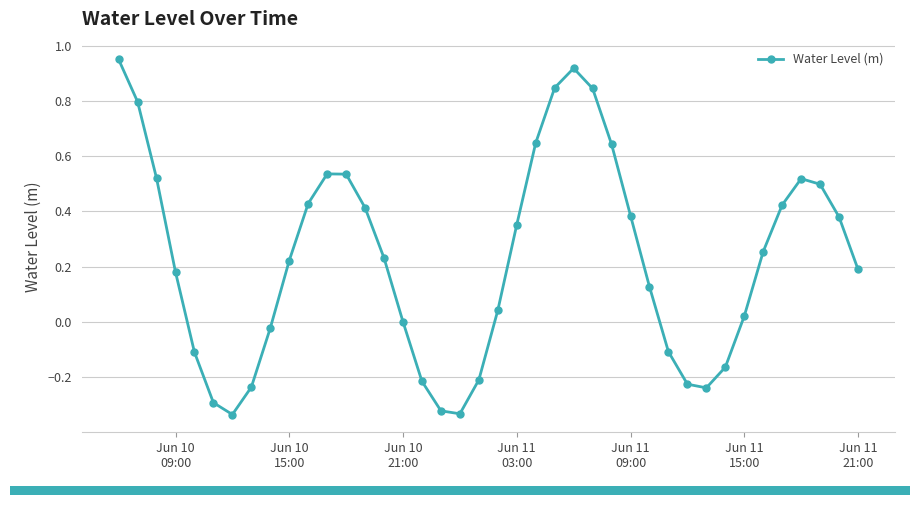

What is the sum of all values?

9.1